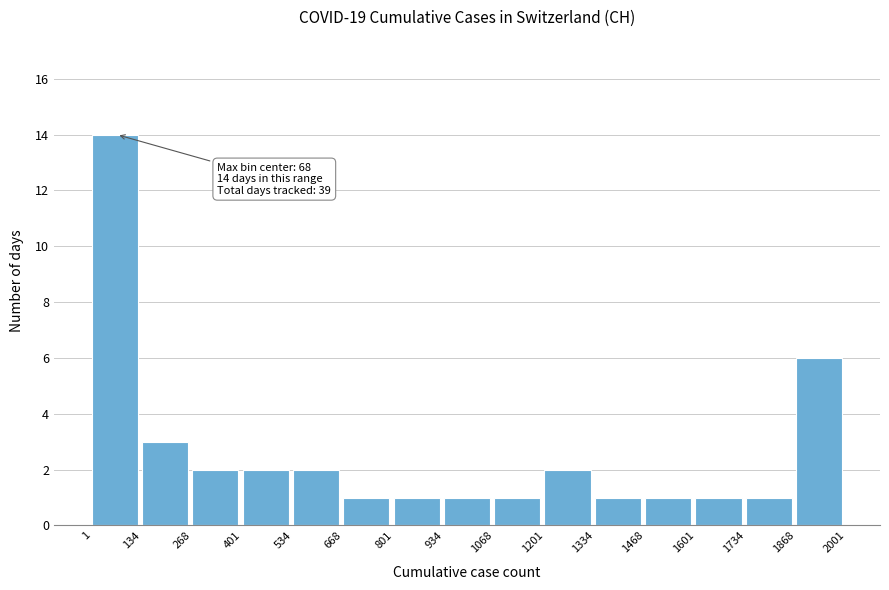

Over which range of the x-axis is the bar tallest?

1 to 134